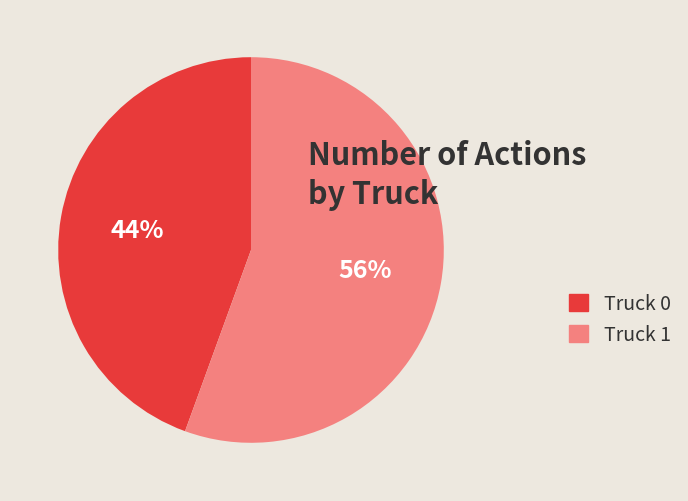

True or false: Truck 0 accounts for 33% of the total.

False